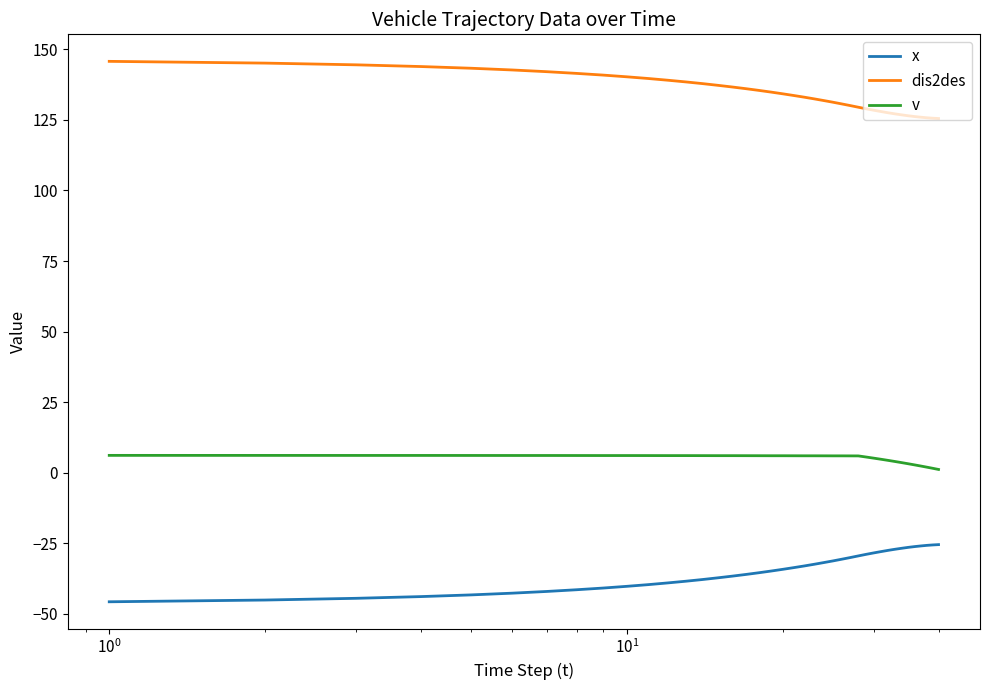

Which series has the largest total across all categories?

dis2des